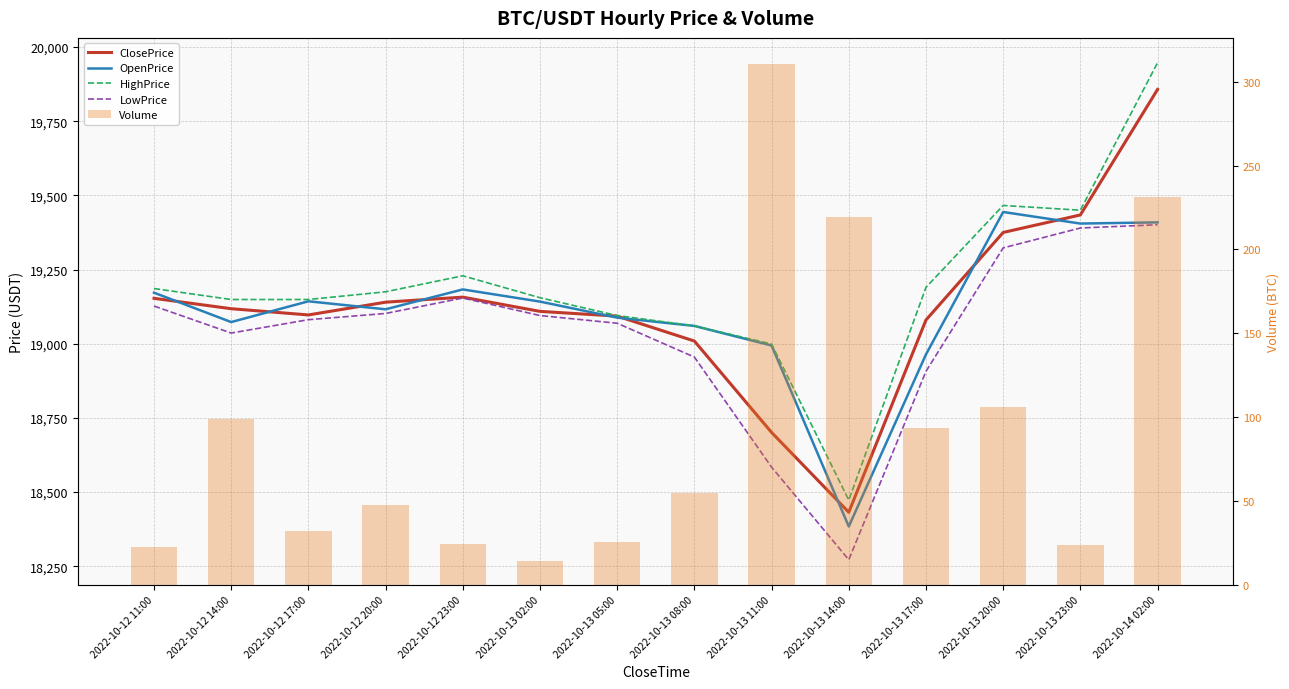

At which label does HighPrice reach its peak?

2022-10-14 02:00